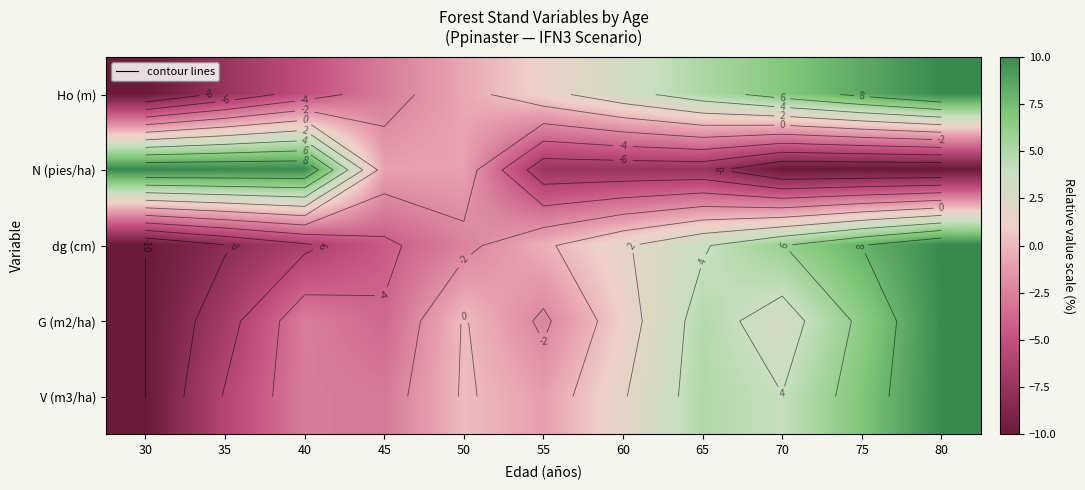

What is the difference between the maximum and minimum values in the Ho (m) series?

20.0